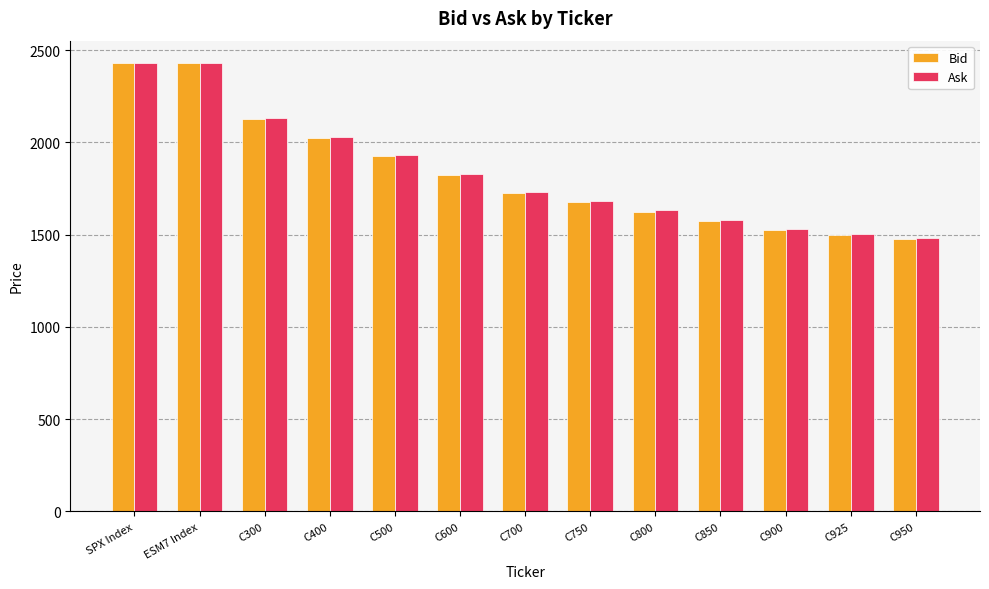

What is the lowest value of the Ask series?

1480.8